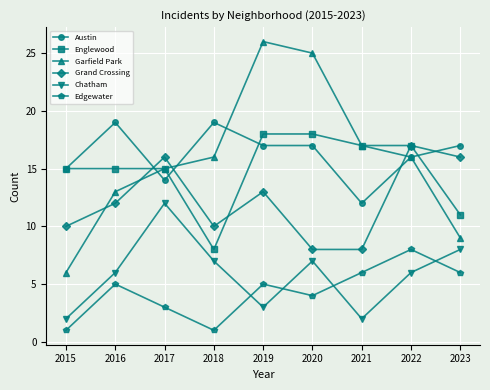

What is the value of the Chatham point at the 2nd from the left?

6